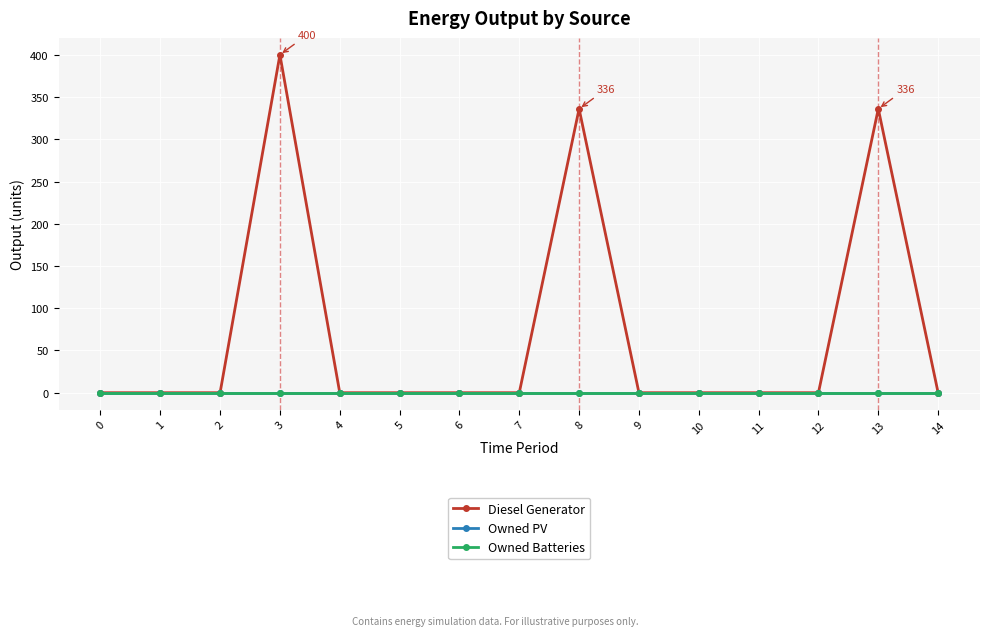

Reading left to right, what are all the values shown in this chart?

Diesel Generator: 0	0	0	400	0	0	0	0	336	0	0	0	0	336	0
Owned PV: 0	0	0	0	0	0	0	0	0	0	0	0	0	0	0
Owned Batteries: 0	0	0	0	0	0	0	0	0	0	0	0	0	0	0